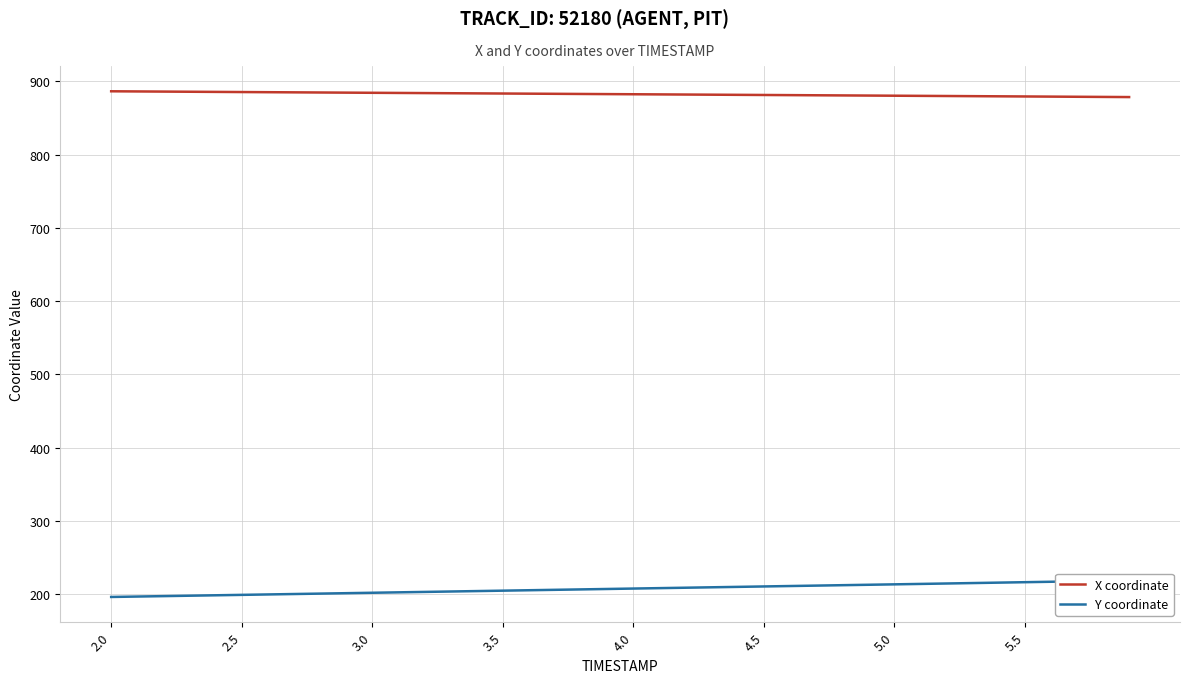

What is the value of the Y coordinate point at the 17th from the left?

205.1